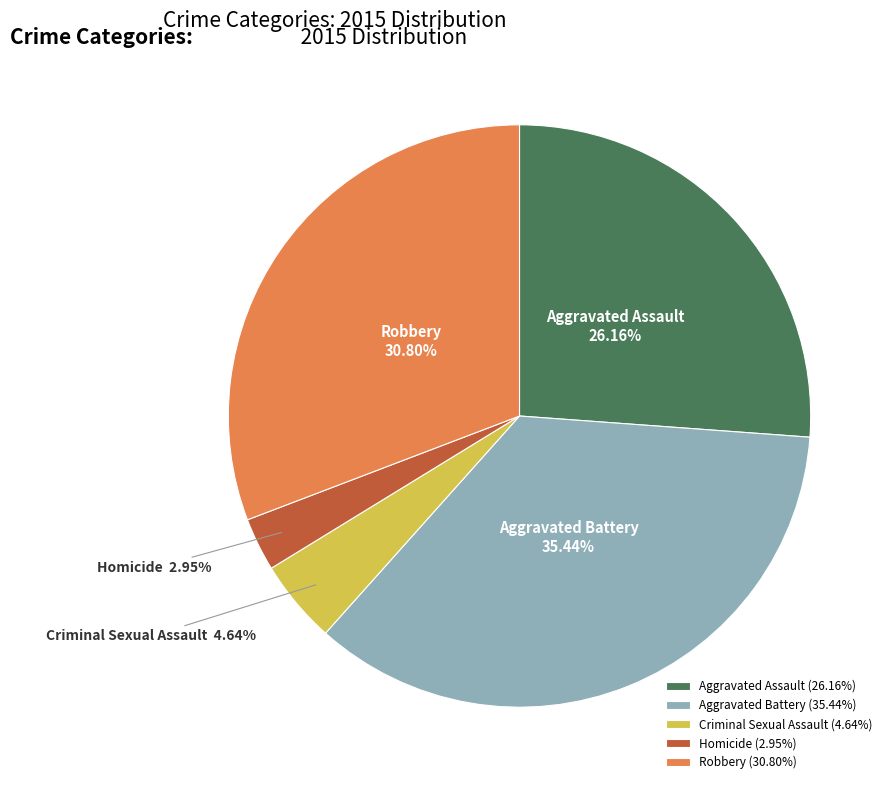

Does any single category account for the majority?

No